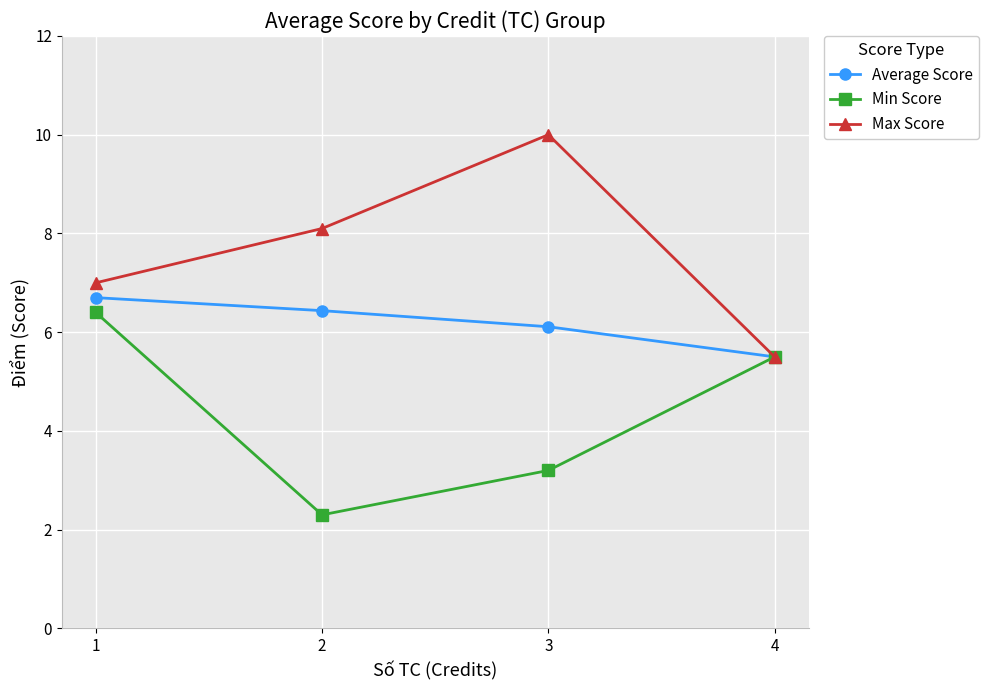

What value does the Average Score series have at 3?

6.1